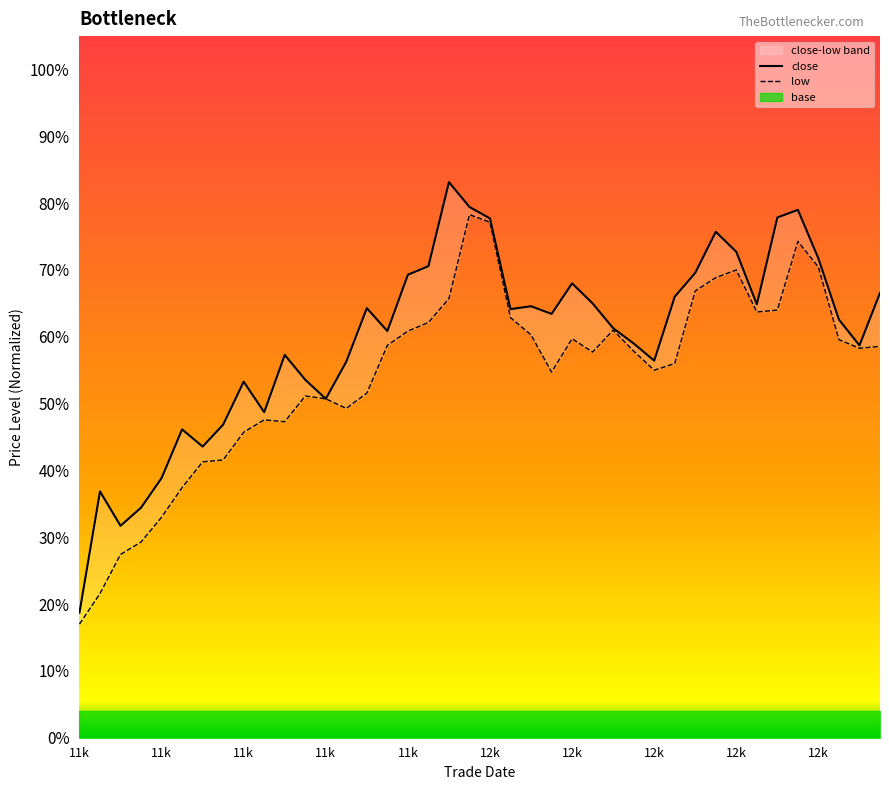

Reading left to right, what are all the values shown in this chart?

close: 0.2	0.4	0.3	0.3	0.4	0.5	0.4	0.5	0.5	0.5	0.6	0.5	0.5	0.6	0.6	0.6	0.7	0.7	0.8	0.8	0.8	0.6	0.6	0.6	0.7	0.7	0.6	0.6	0.6	0.7	0.7	0.8	0.7	0.6	0.8	0.8	0.7	0.6	0.6	0.7
low: 0.2	0.2	0.3	0.3	0.3	0.4	0.4	0.4	0.5	0.5	0.5	0.5	0.5	0.5	0.5	0.6	0.6	0.6	0.7	0.8	0.8	0.6	0.6	0.5	0.6	0.6	0.6	0.6	0.5	0.6	0.7	0.7	0.7	0.6	0.6	0.7	0.7	0.6	0.6	0.6